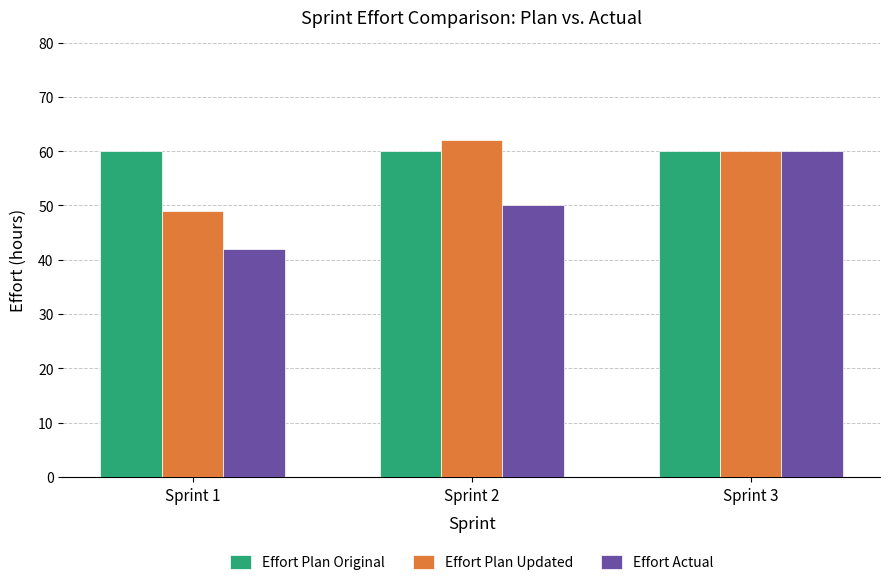

The value of Effort Plan Original at Sprint 1 is 60. True or false?

True